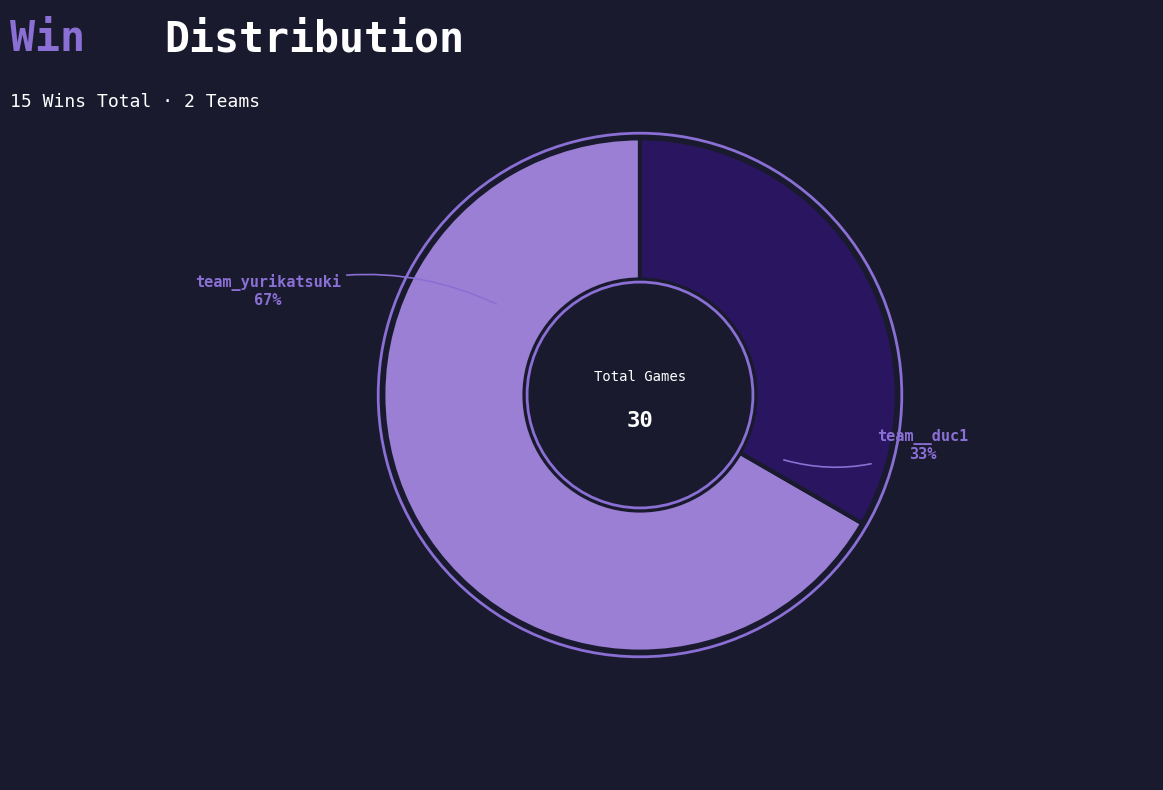

To the nearest percent, what is the average slice percentage?

50%